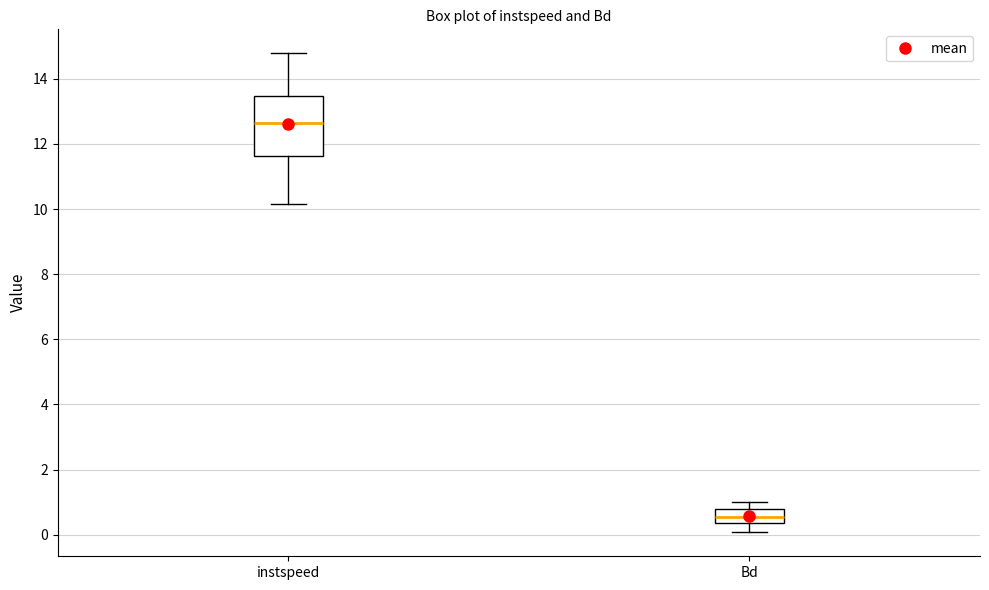

Which box has the lowest median line?

Bd